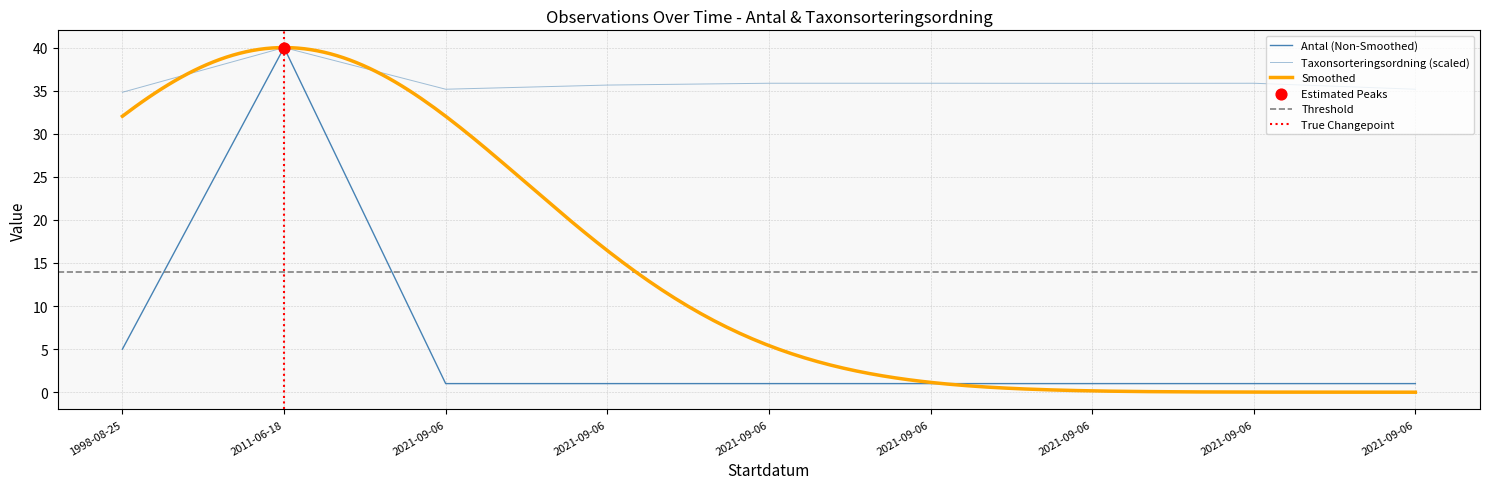

Which series has the largest total across all categories?

Taxonsorteringsordning